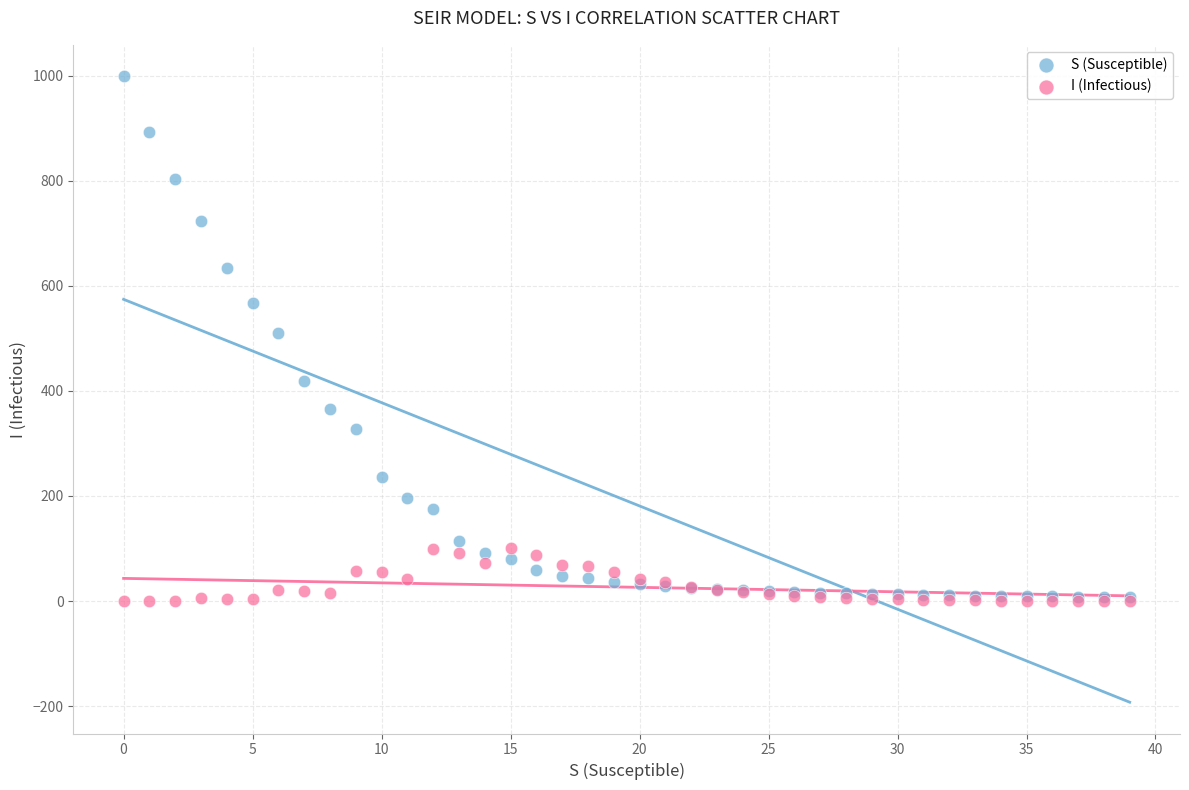

What are all the series names shown in the legend?

S (Susceptible), I (Infectious)